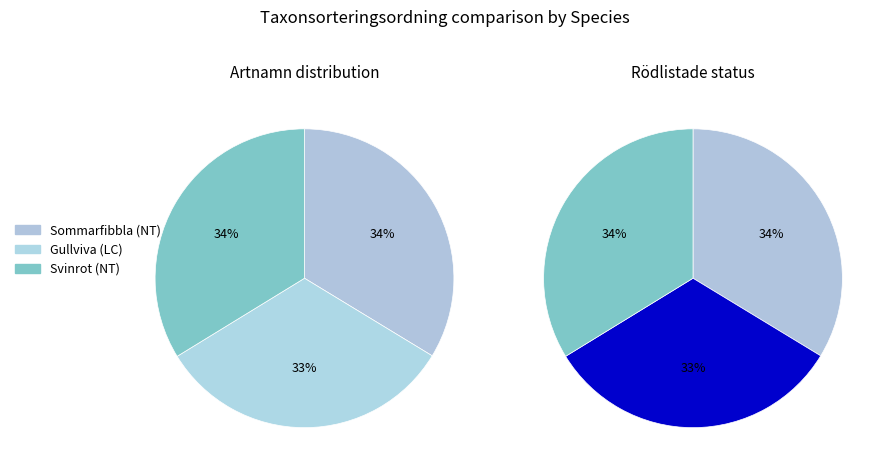

How much of the chart is everything except Svinrot (NT)?

66.2%